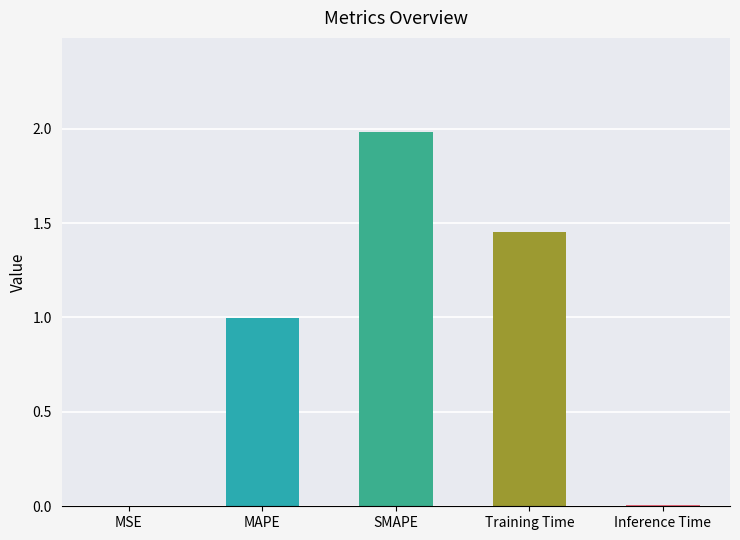

True or false: the data shows 0.6 at Training Time.

False